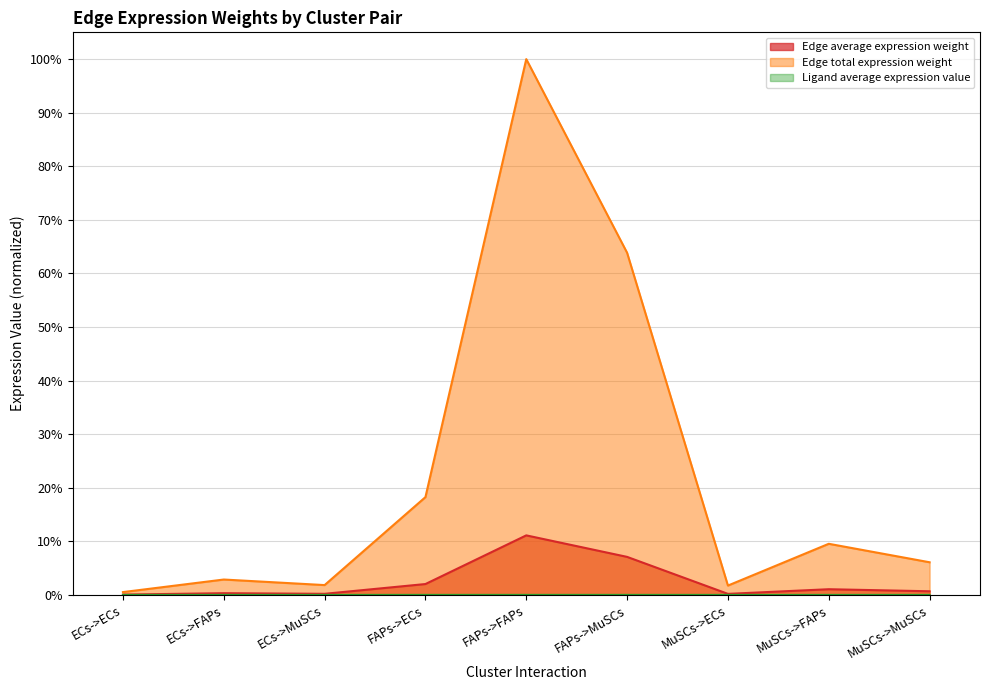

True or false: Ligand average expression value and Edge total expression weight cross at least once.

False